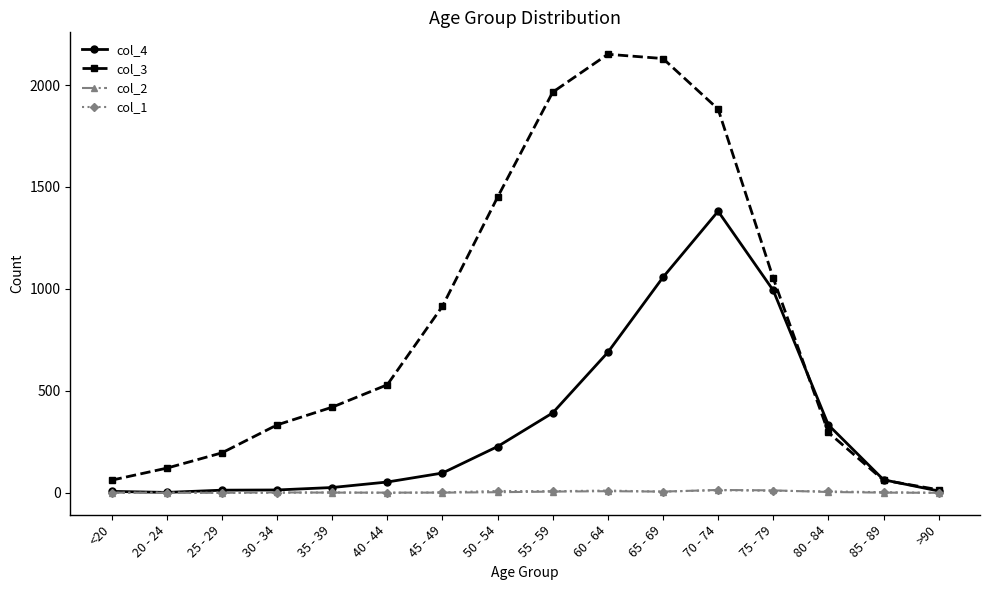

True or false: col_3 has more than 0 points higher than both neighbors.

True